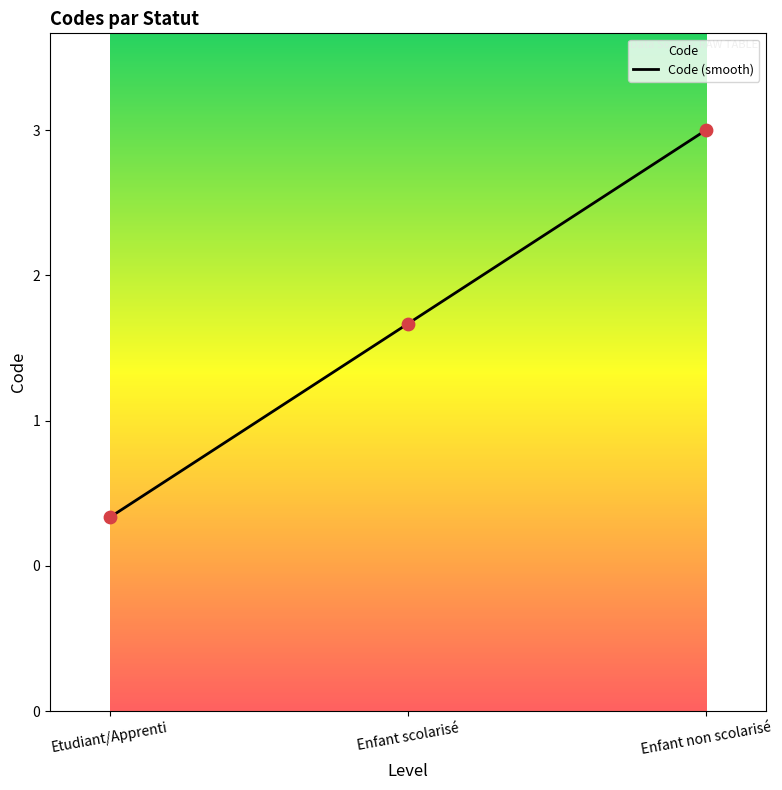

Approximately how many times larger is the value at Enfant non scolarisé compared to Etudiant/Apprenti?

3.0